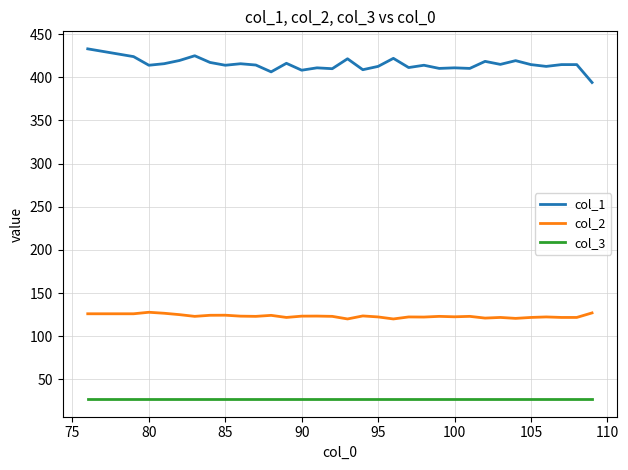

Which series has the widest spread of values?

col_1